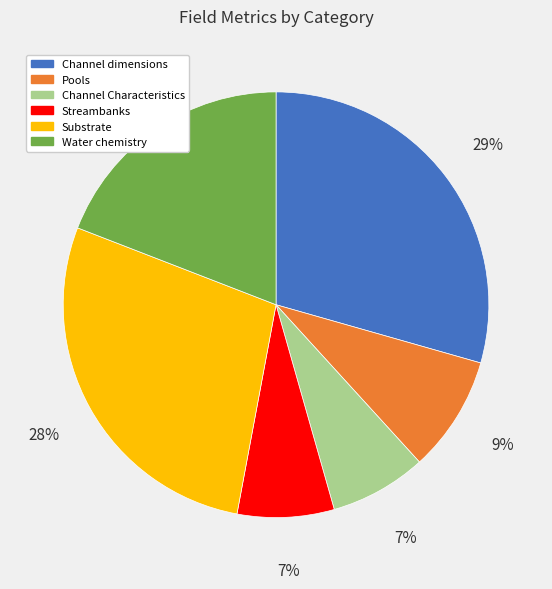

To the nearest percent, what is the average slice percentage?

17%